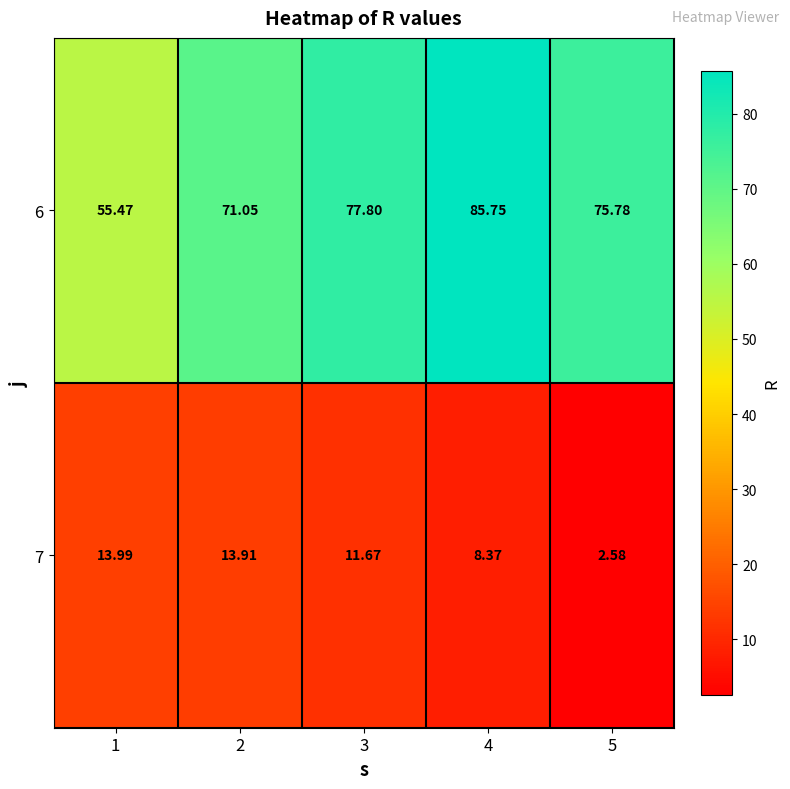

What is the difference between the highest and lowest values at 3?

66.1